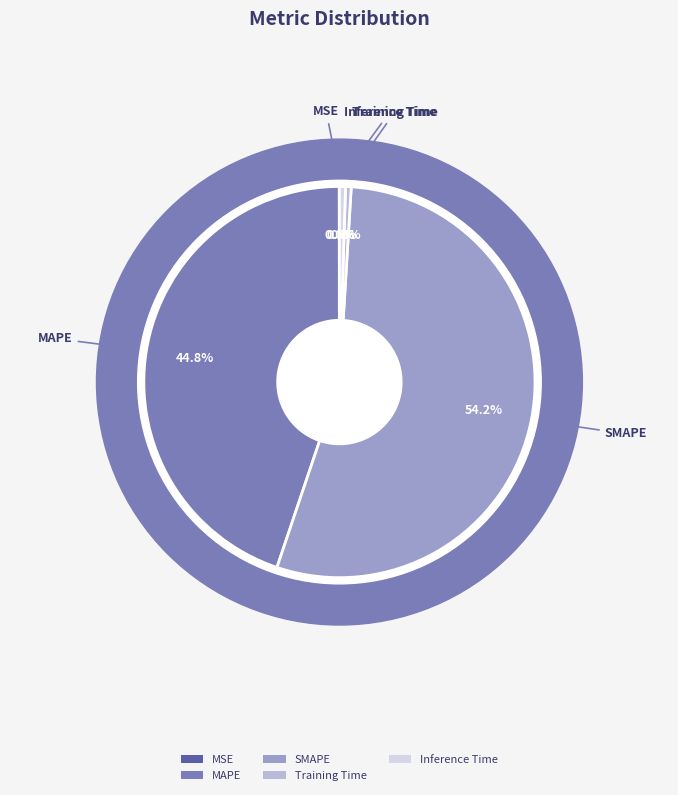

To the nearest percent, what is the difference between the SMAPE and Training Time slice percentages?

54%